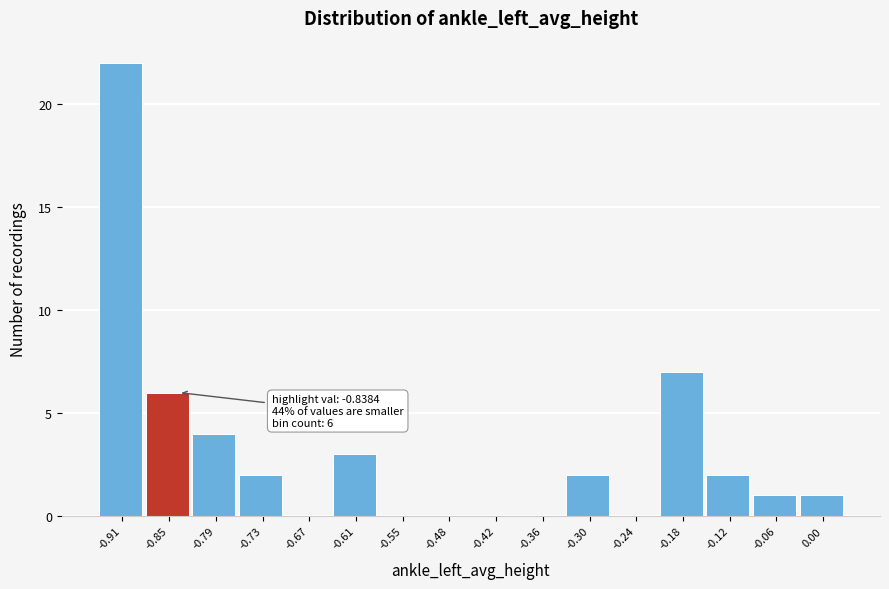

Reading right to left, list all the values displayed in this chart.

0.00=1	-0.06=1	-0.12=2	-0.18=7	-0.24=0	-0.30=2	-0.36=0	-0.42=0	-0.48=0	-0.55=0	-0.61=3	-0.67=0	-0.73=2	-0.79=4	-0.85=6	-0.91=22